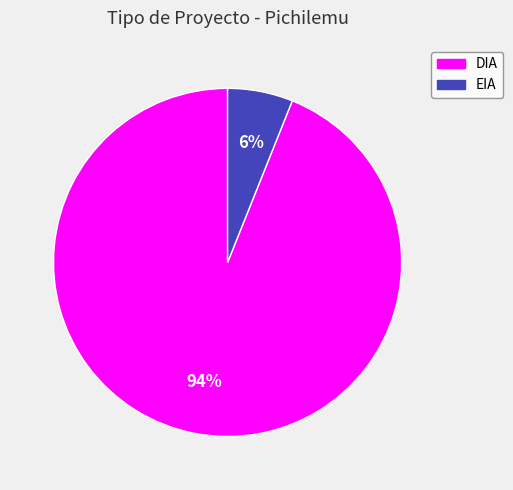

True or false: DIA accounts for 94% of the total.

True